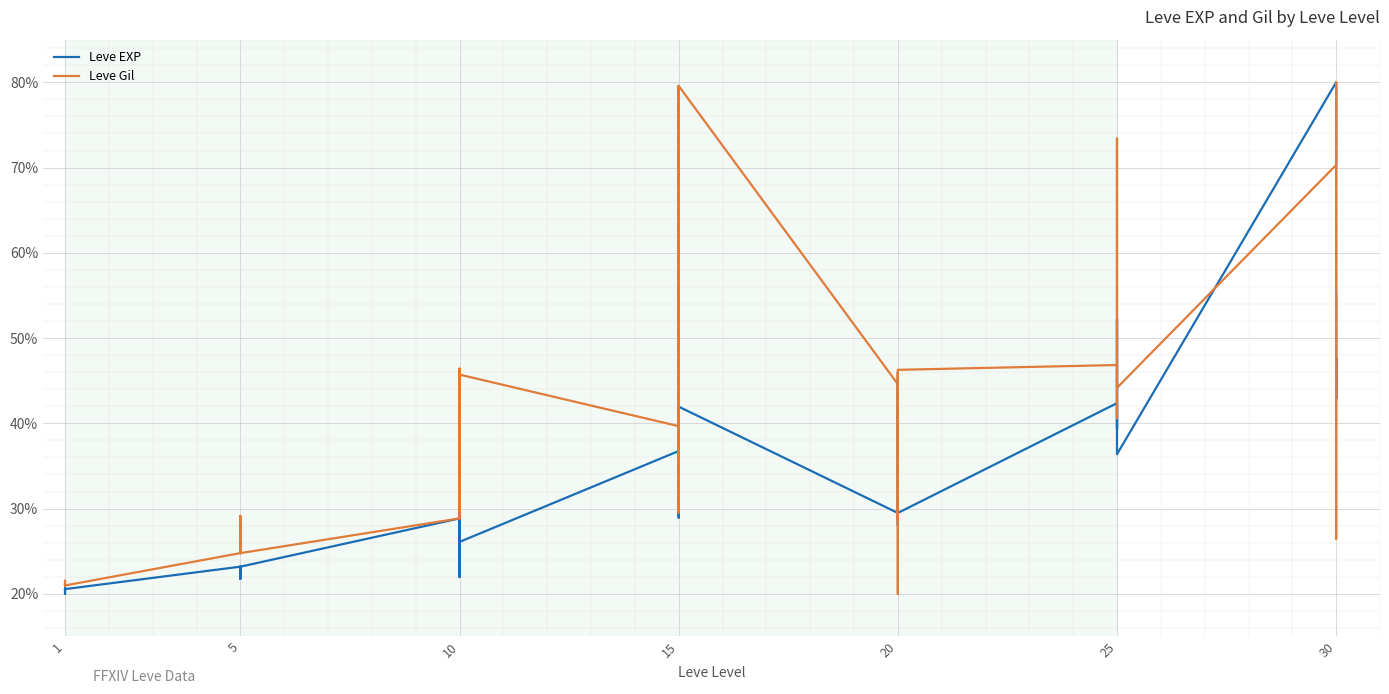

In Leve EXP, how many points are higher than both neighbors (excluding endpoints)?

12